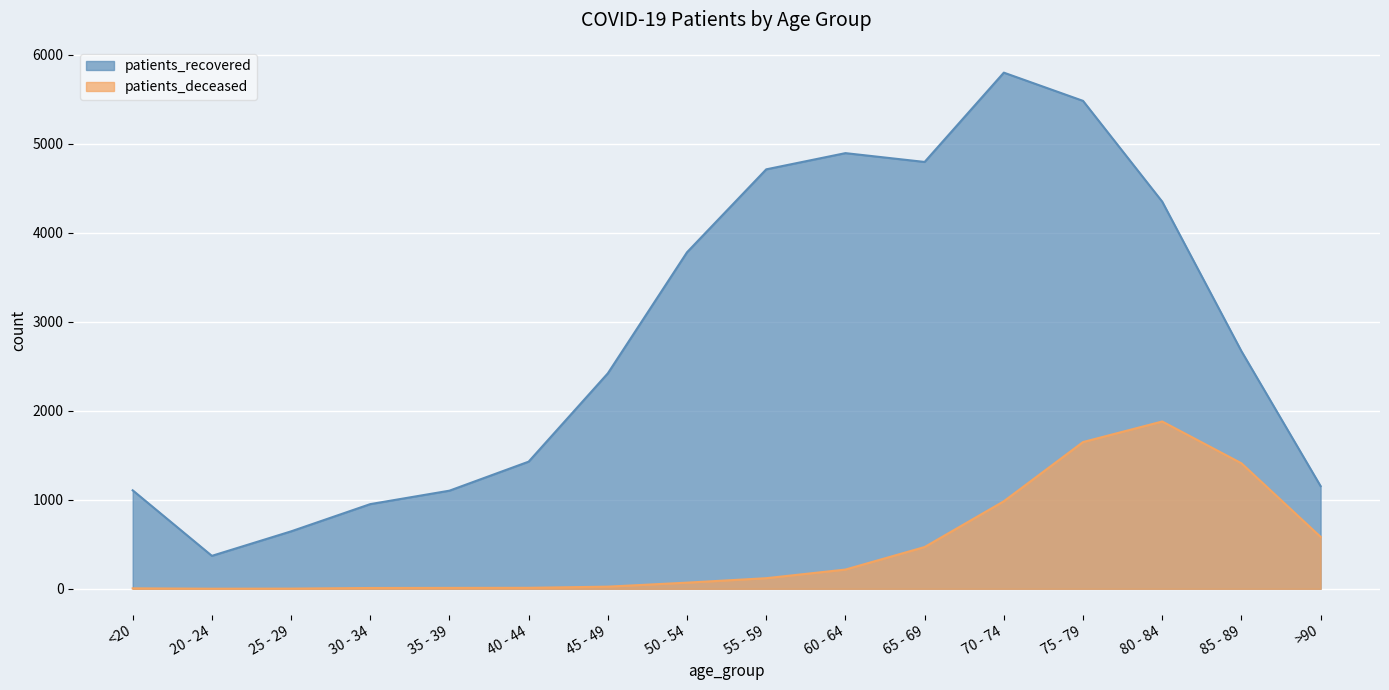

Which series has the largest range (max minus min)?

patients_recovered